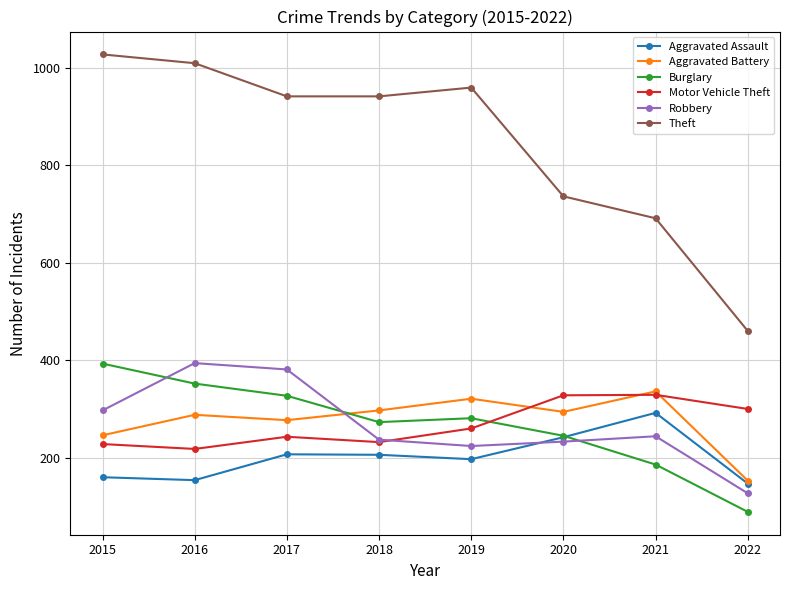

Which category has the highest value in the Burglary series?

2015